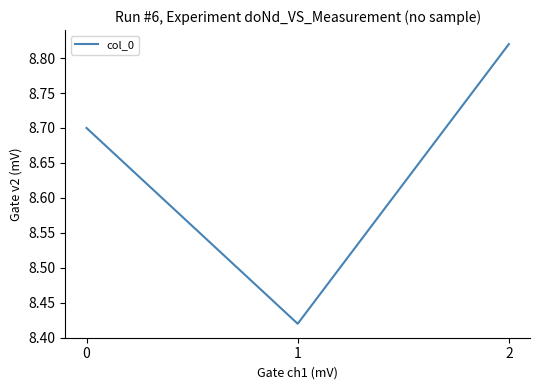

Is it true that the value at 2 is 14.0?

False